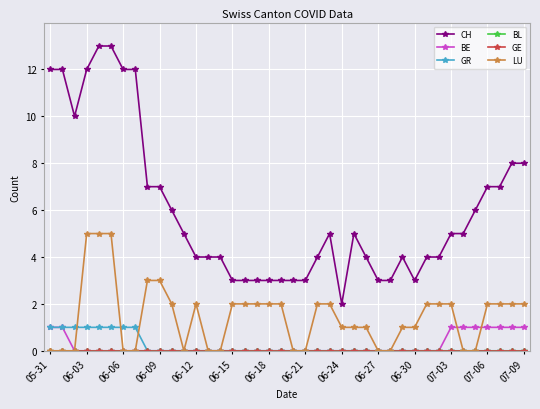

At how many categories does at least one series exceed 11?

7